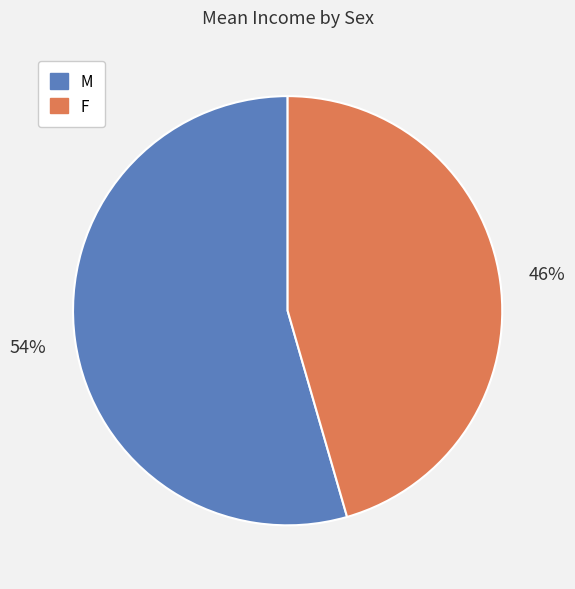

What percentage is the M slice, to the nearest percent?

54%